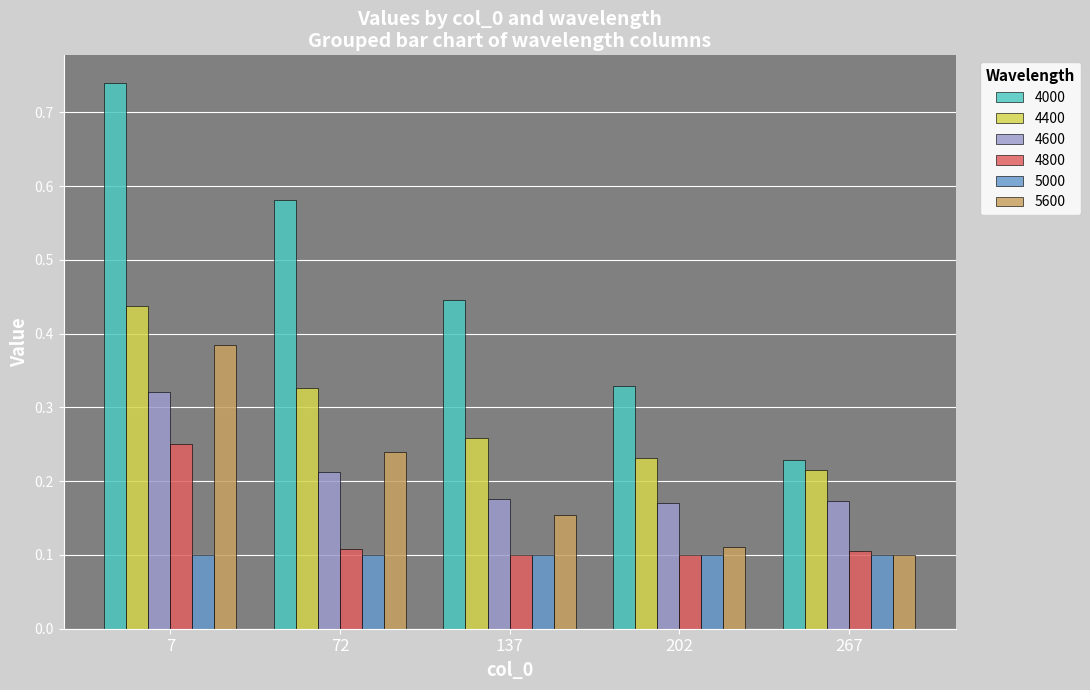

At which label is 4000 closest to 0?

267